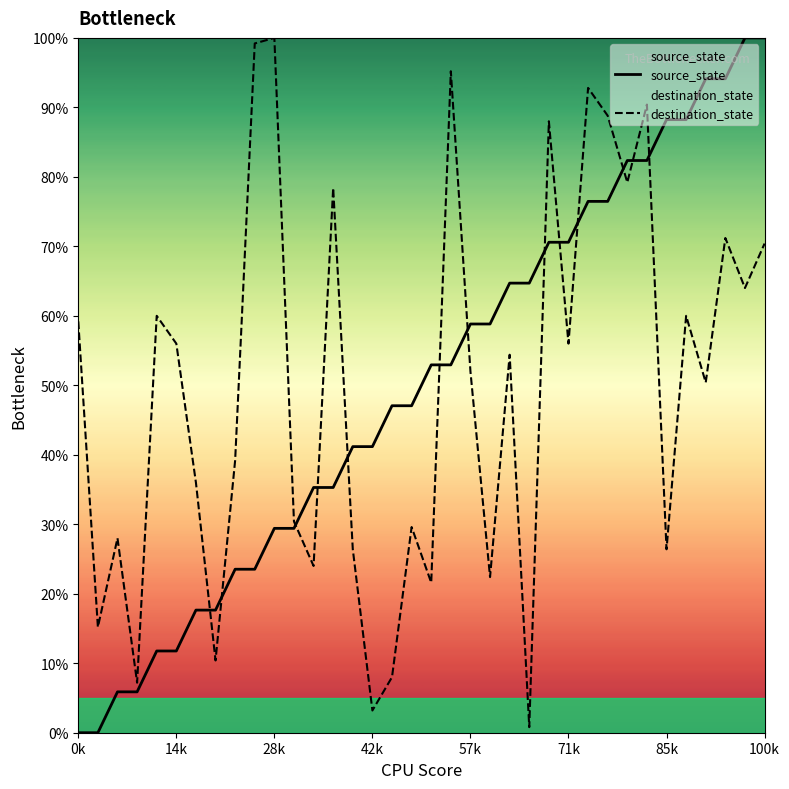

What is the lowest value of the destination_state series?

0.8